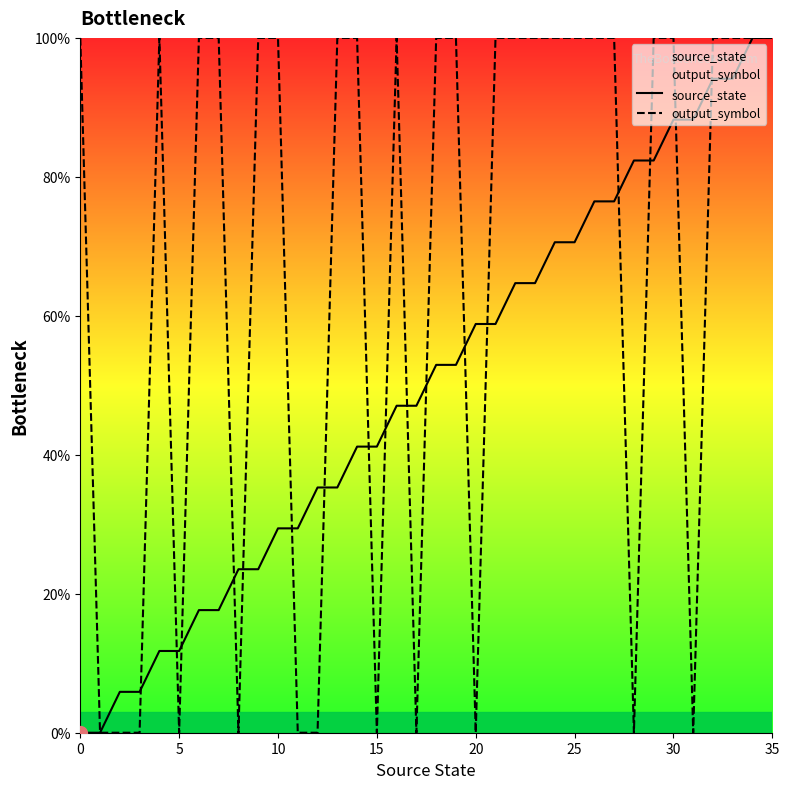

Which series has the largest total across all categories?

output_symbol